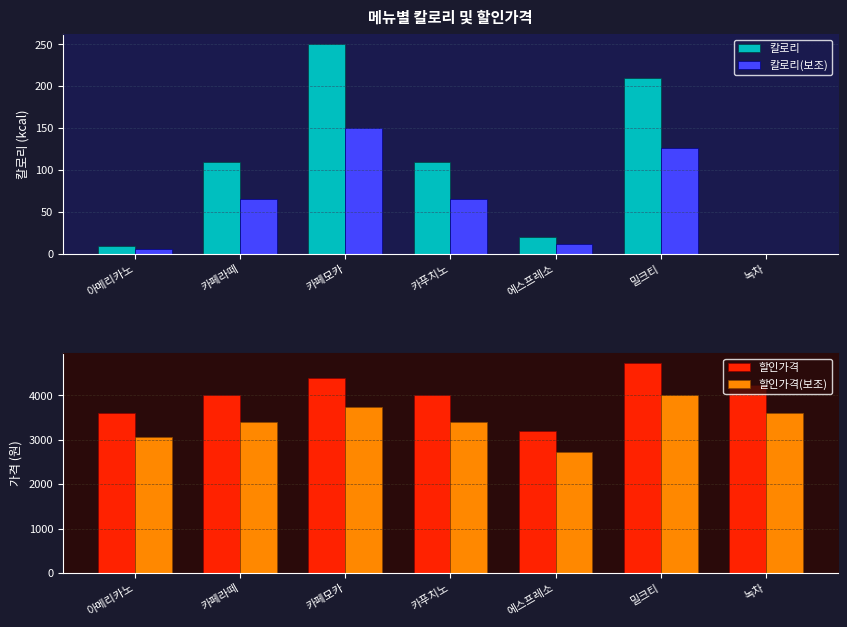

At which category is the sum across all series the highest?

밀크티